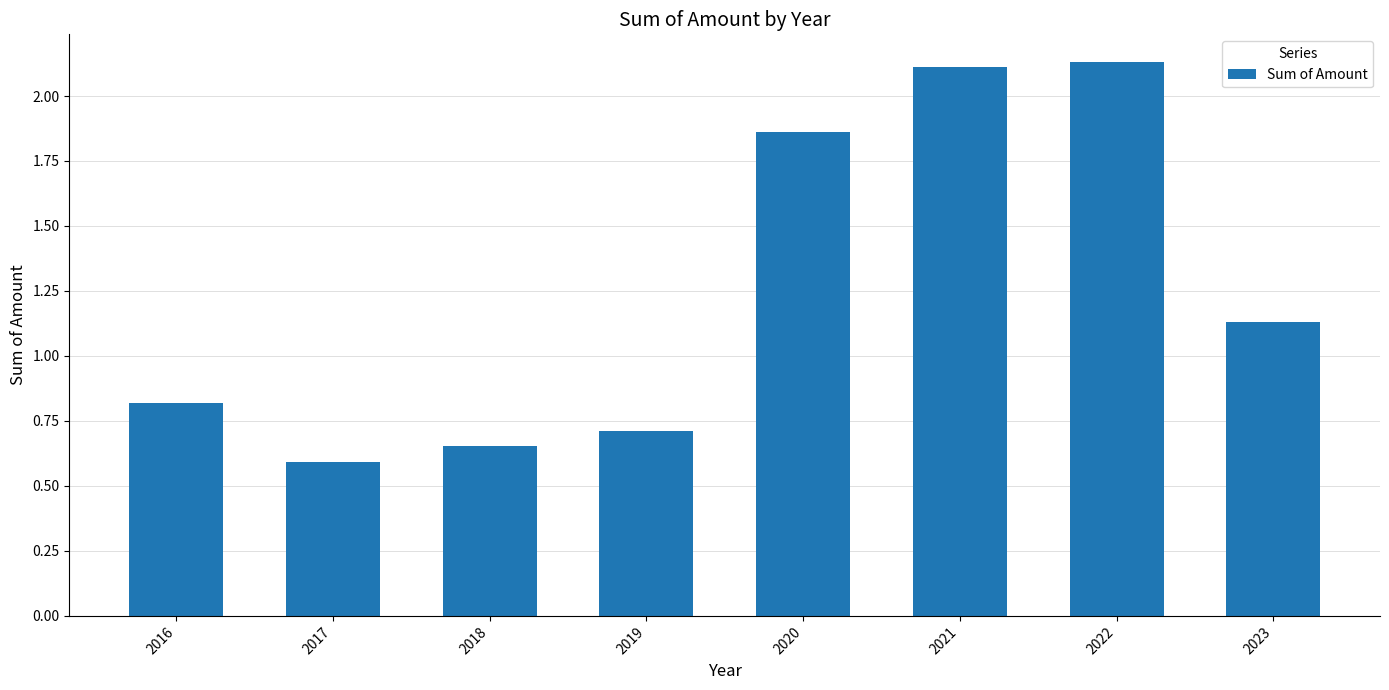

What is the sum of the values at 2021 and 2019?

2.8